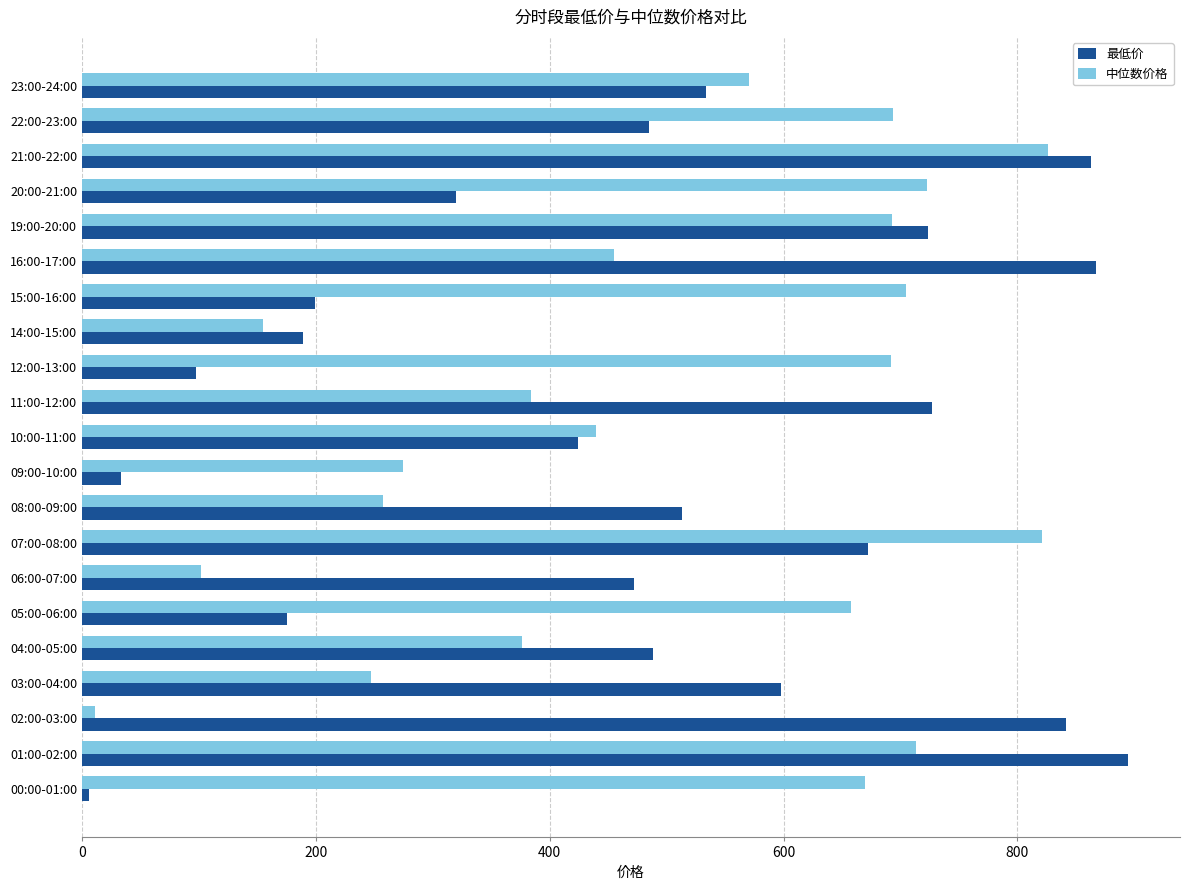

At which category is the sum across all series the highest?

21:00-22:00